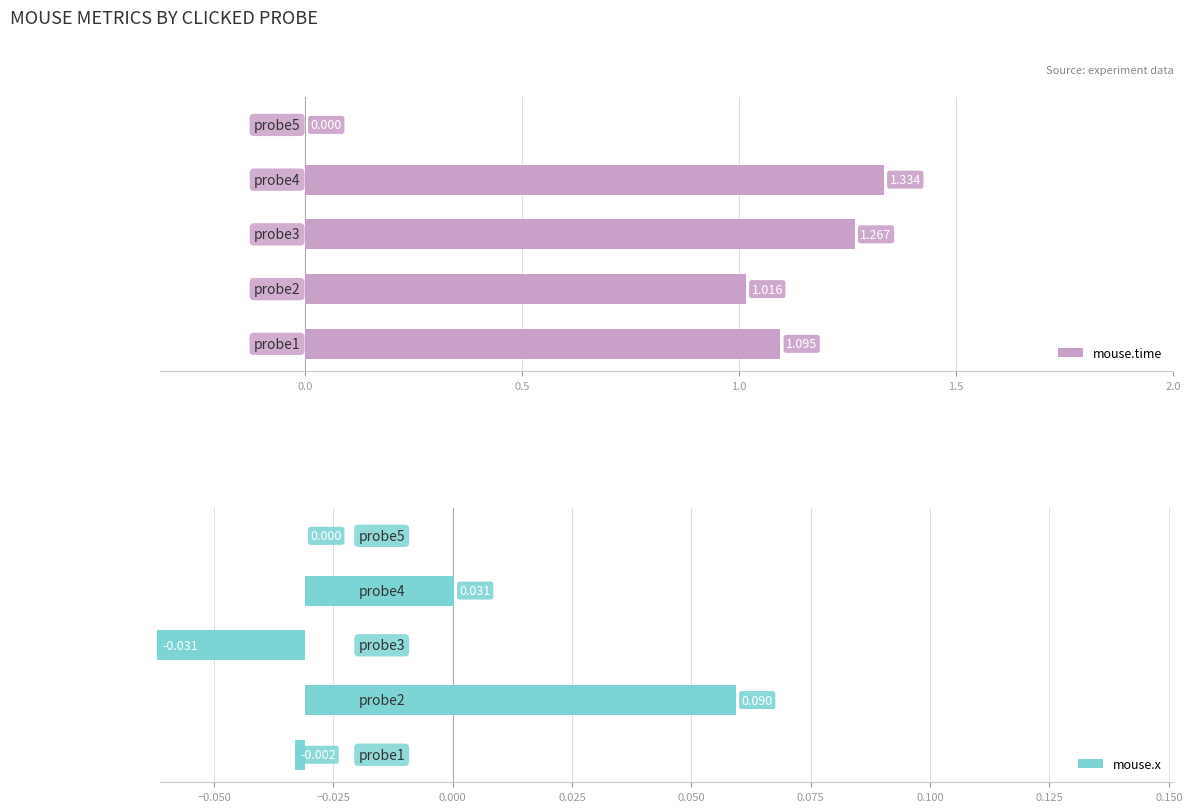

What are all the series names shown in the legend?

mouse.time, mouse.x